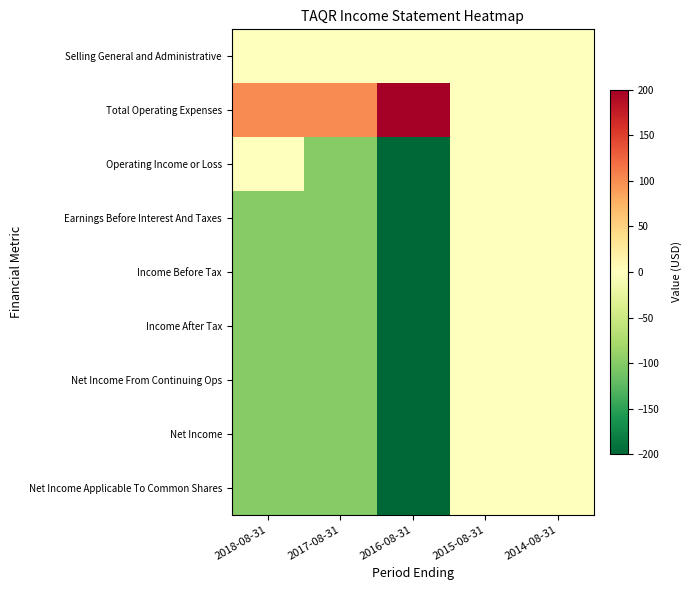

How many distinct data groups are displayed?

9